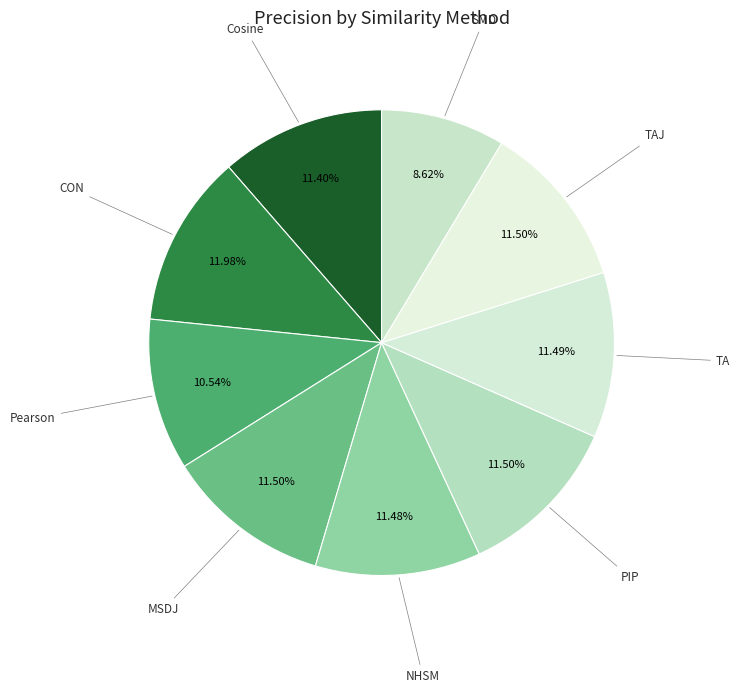

Count the number of slices in the pie.

9